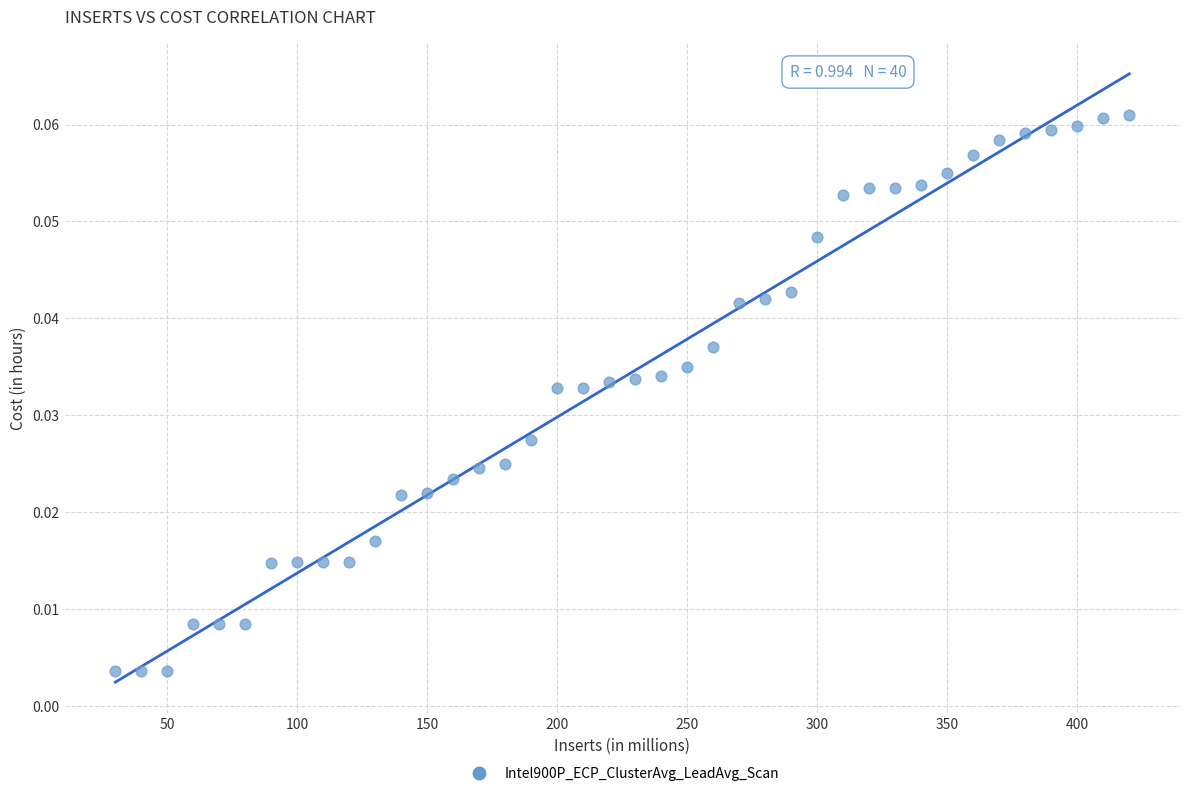

What is the range of X values (max minus min)?

390.0